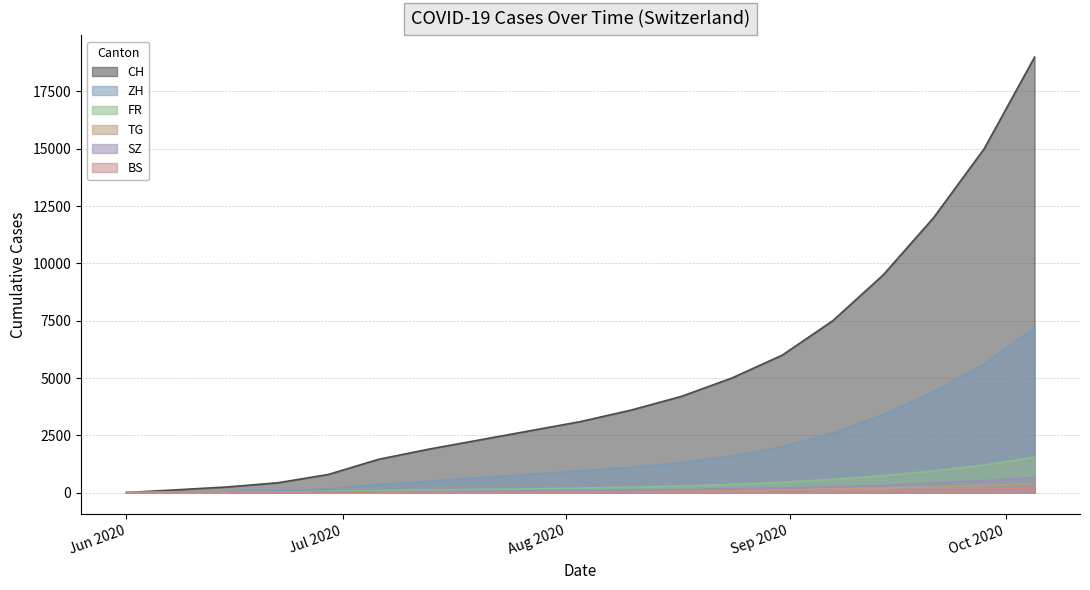

True or false: ZH and SZ cross at least once.

False